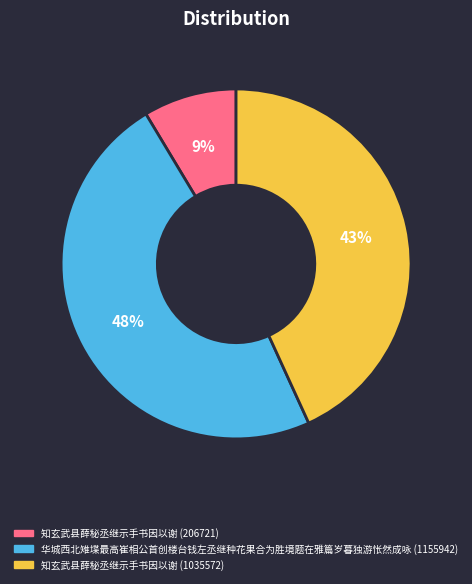

Which category has the smallest portion of the pie?

知玄武县薛秘丞继示手书因以谢 (206721)